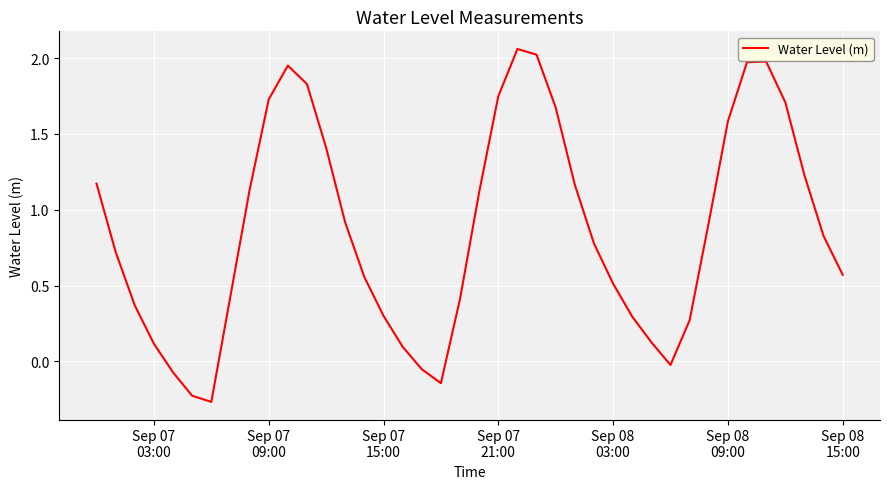

What is the difference between the maximum and minimum values?

2.3